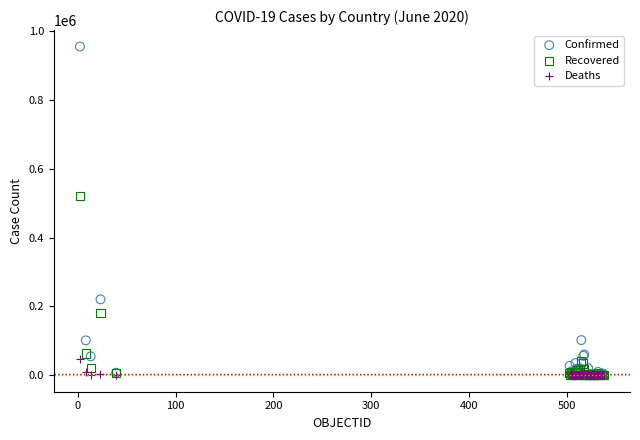

In the Recovered series, what Y value is closest to 260531?

181931